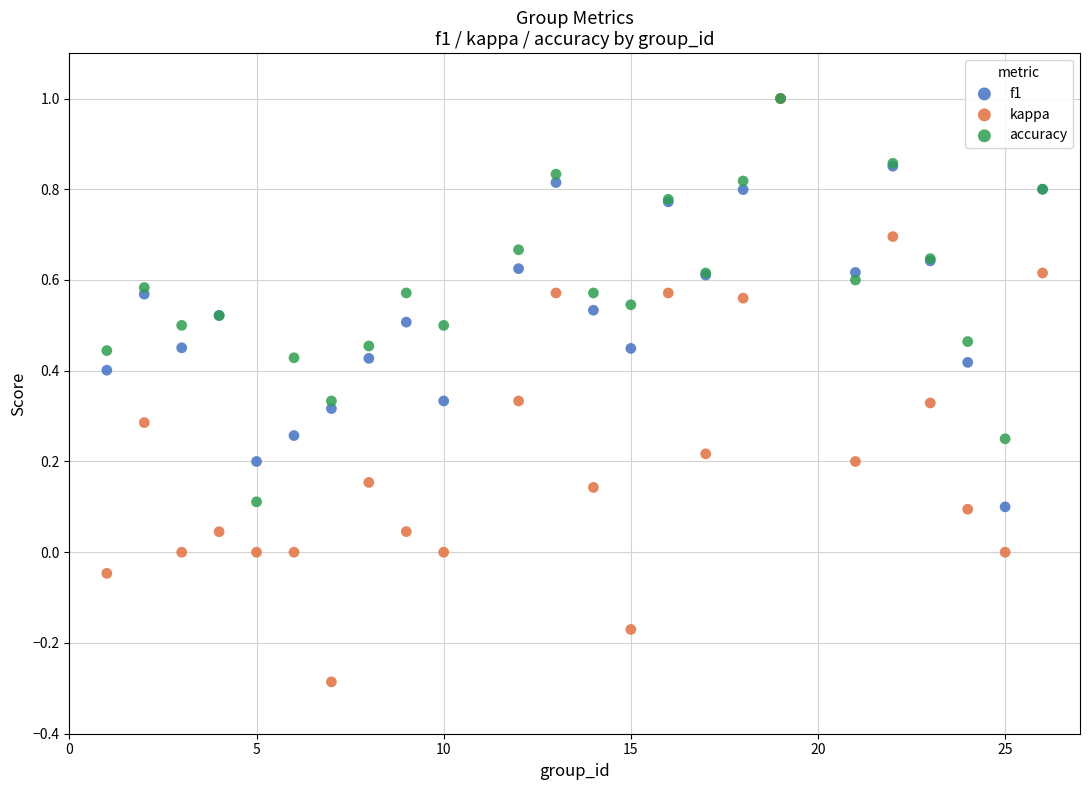

Which series contains the lowest Y value?

kappa